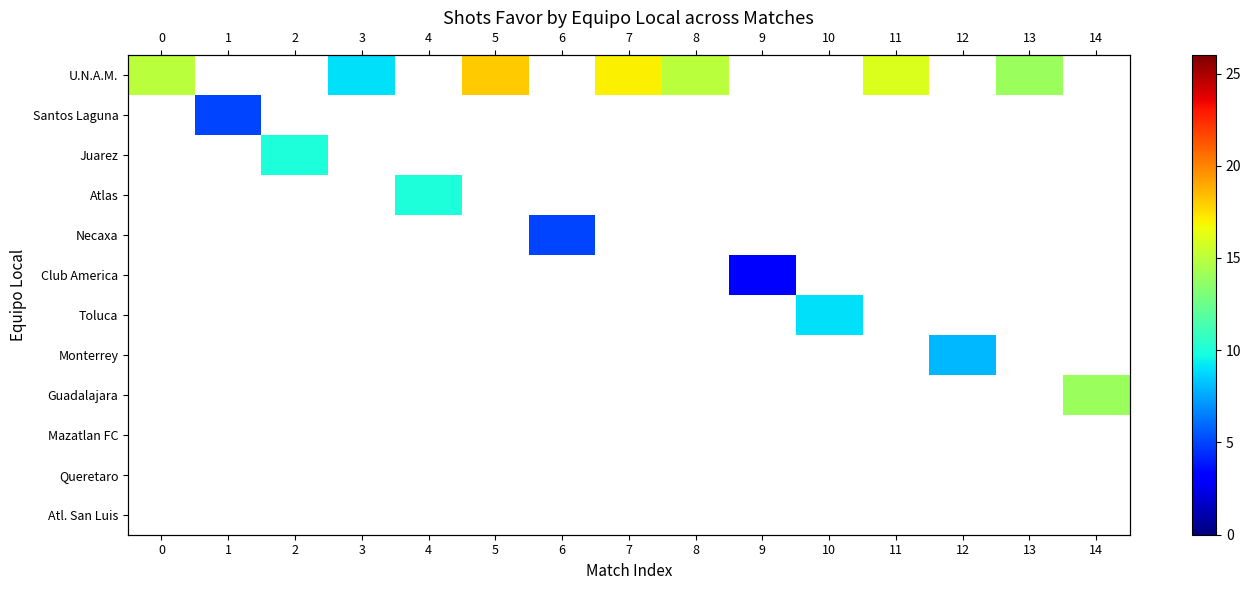

Which series changed the most between 8 and 11?

row_0